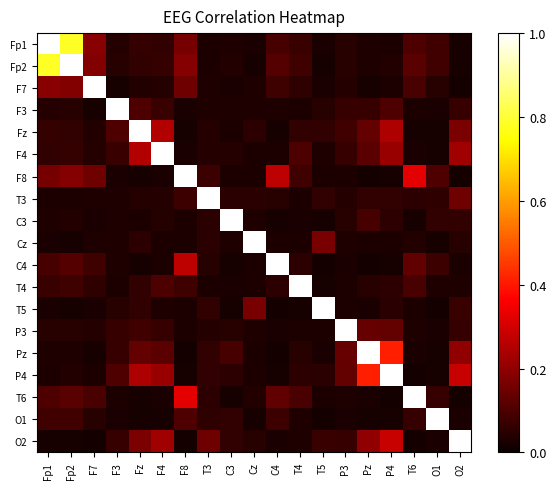

Count the number of categories in the chart.

19